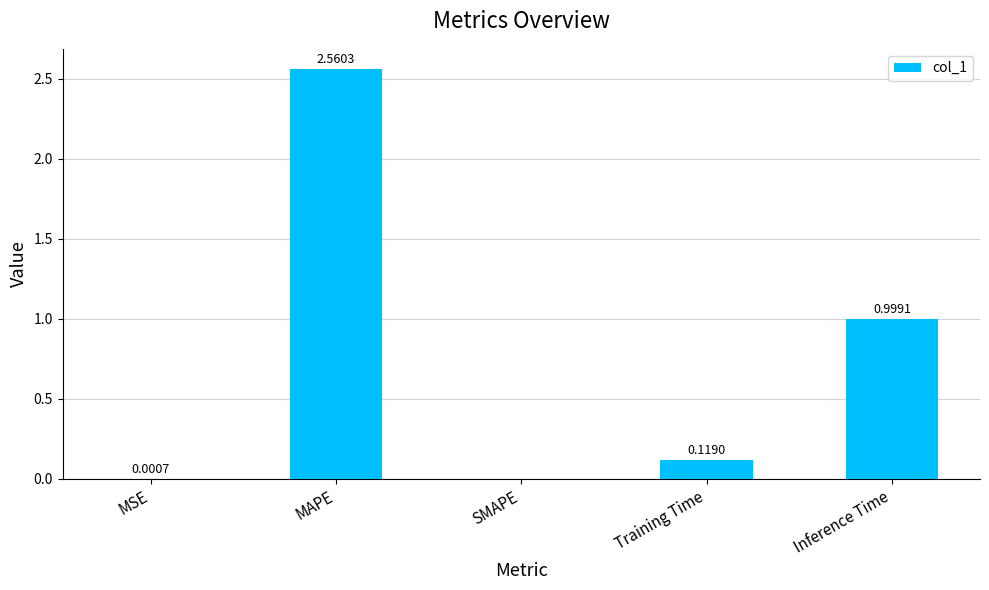

What is the sum of all values?

3.7